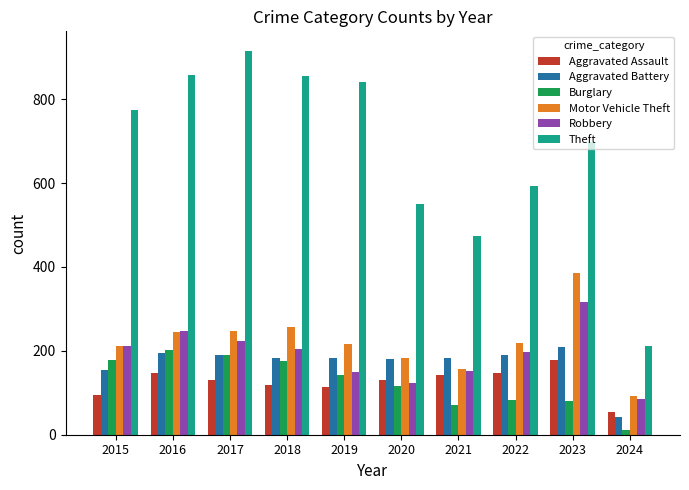

List the series in order of their peak value, lowest first.

Aggravated Assault, Burglary, Aggravated Battery, Robbery, Motor Vehicle Theft, Theft